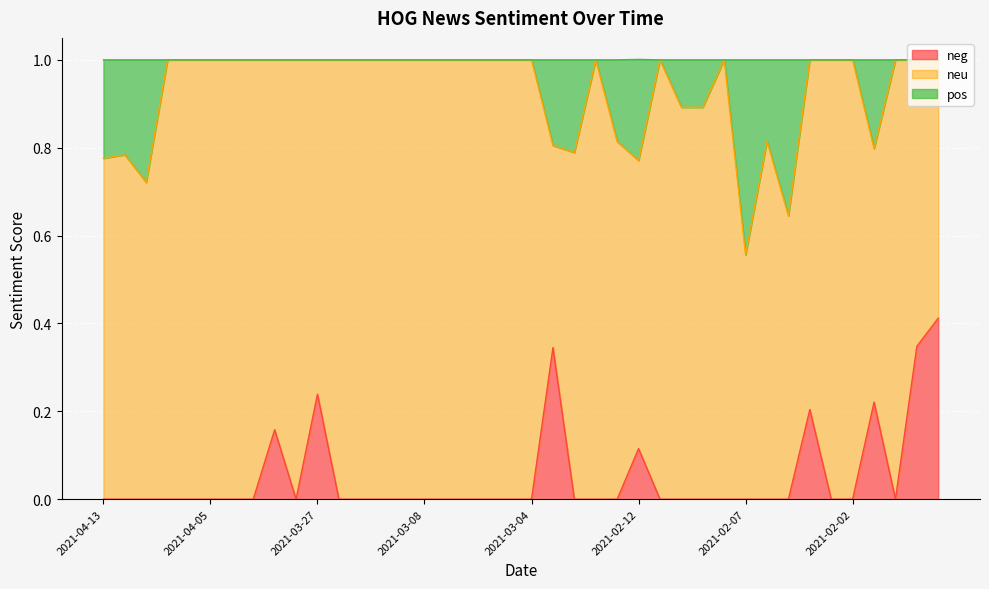

What is the total value across all series at 2021-02-12?

1.0